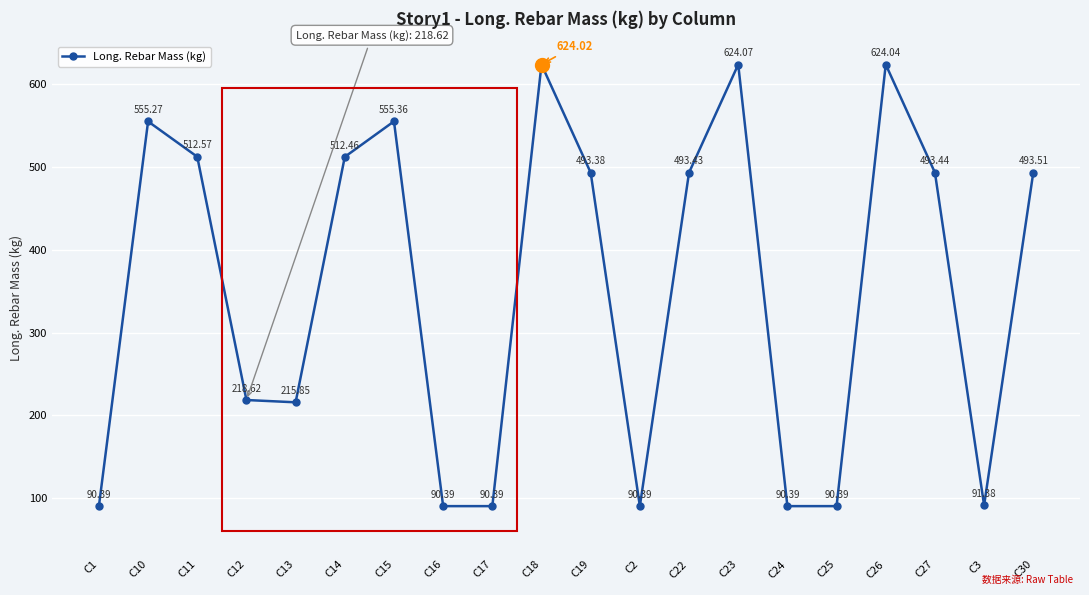

What position from the right is C15?

14